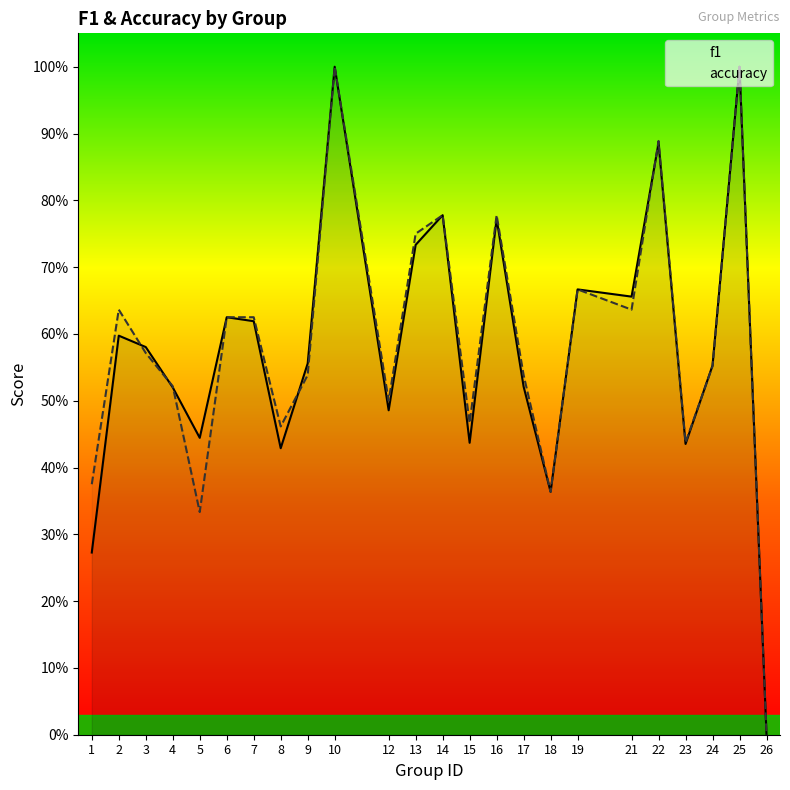

Count the accuracy values in the range 0 to 1.

24